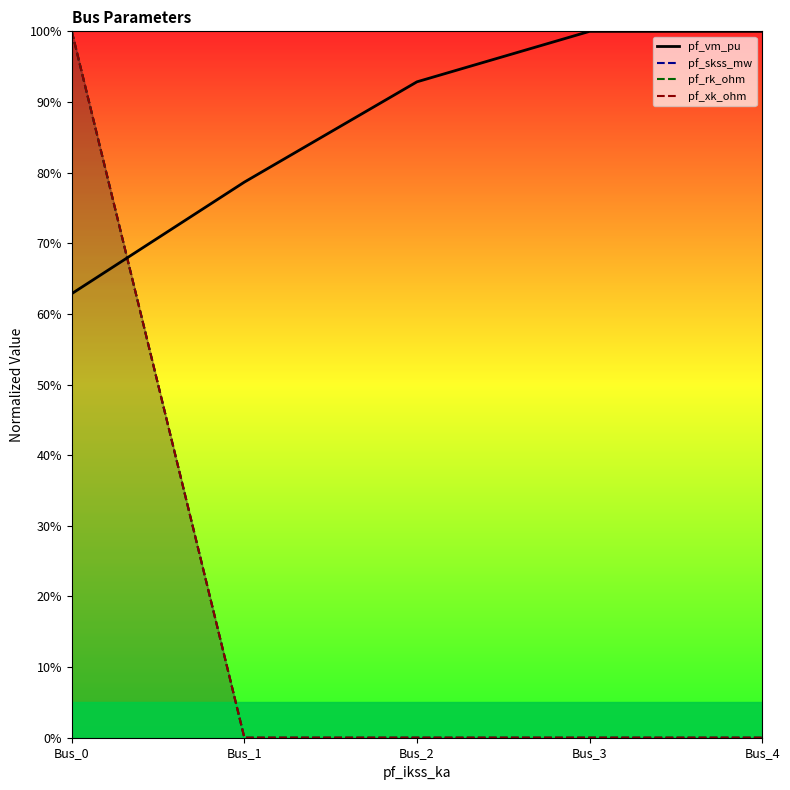

Which series ends up on top after the final intersection of pf_xk_ohm and pf_vm_pu?

pf_vm_pu